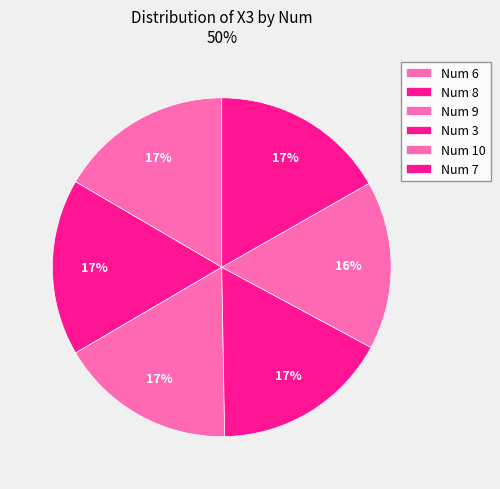

How many segments does this pie chart have?

6